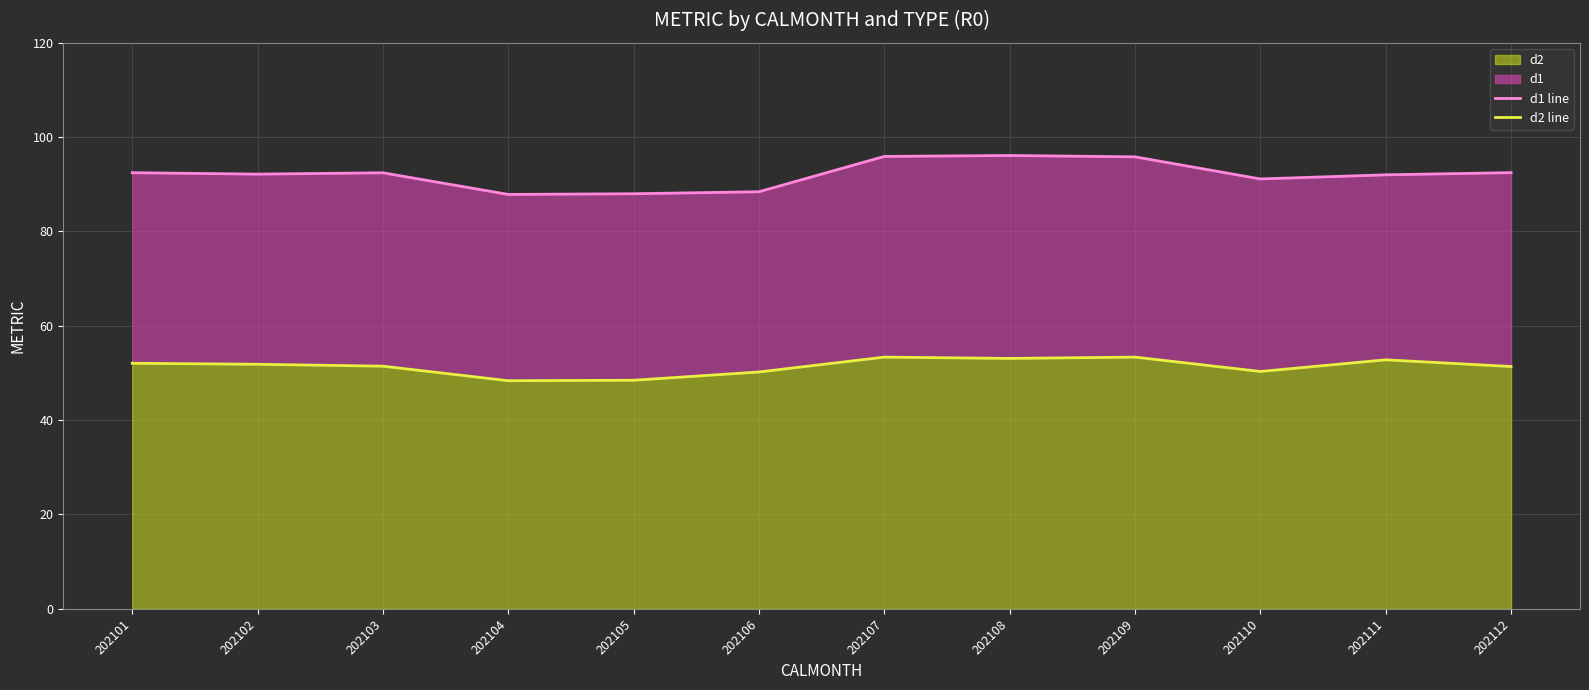

What is the maximum value for d2?

53.4